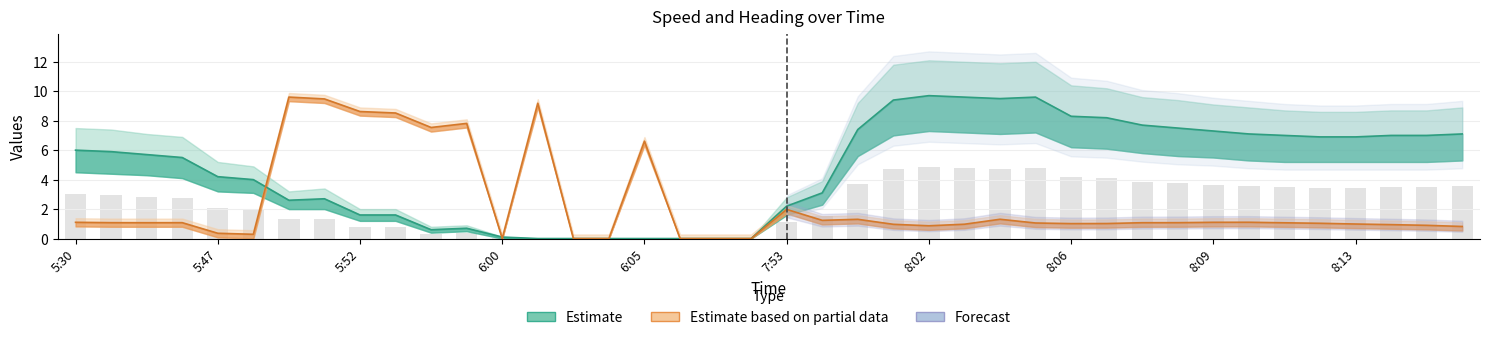

What is the sum of all Speed (m/s) values?

189.7